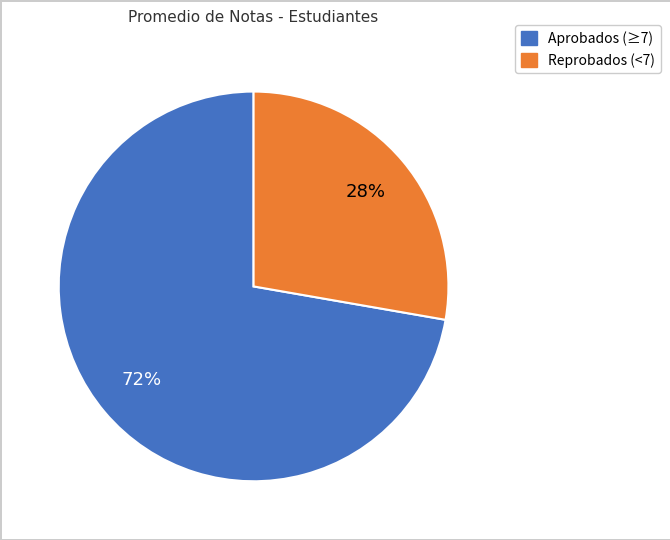

Is there a majority slice in this chart?

Yes